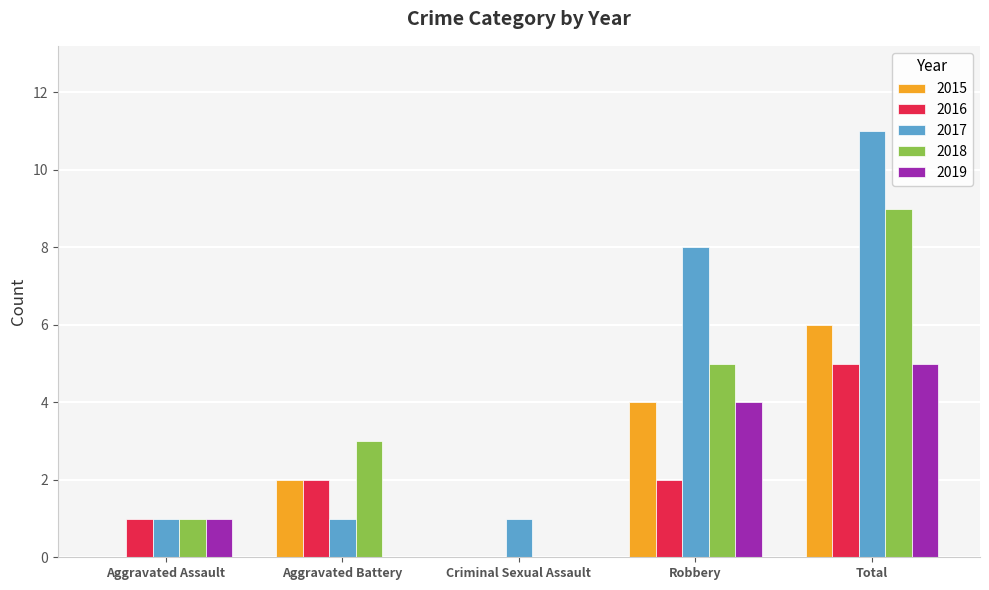

What is the total value across all series at Aggravated Assault?

4